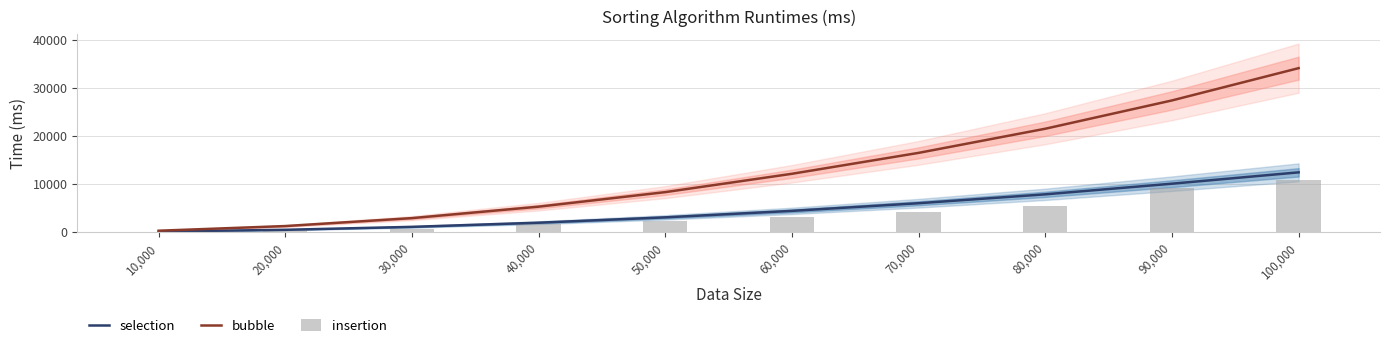

What is the total value across all series at 10,000?

553